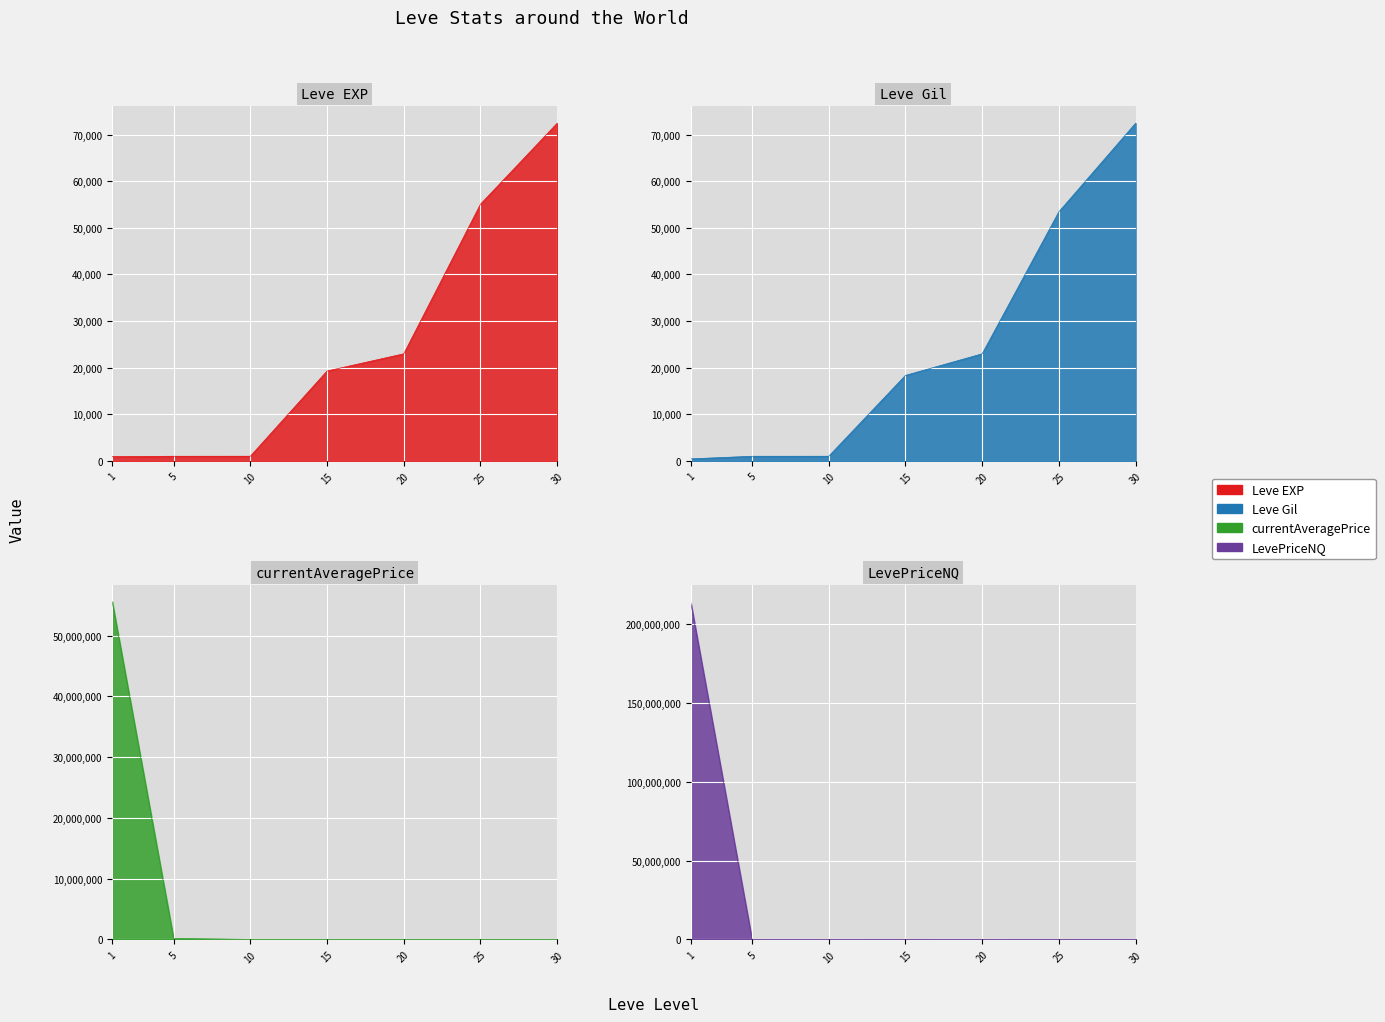

True or false: Leve EXP has more than 2 interior local peaks.

False